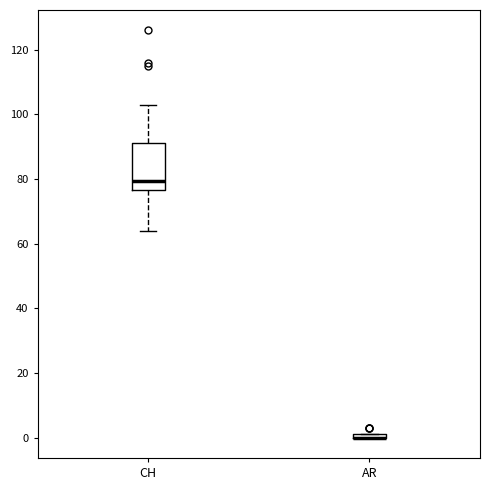

Where is the upper edge of the box for CH on the y-axis? The values are not printed on the chart, so give them approximately, as read against the axis.

92